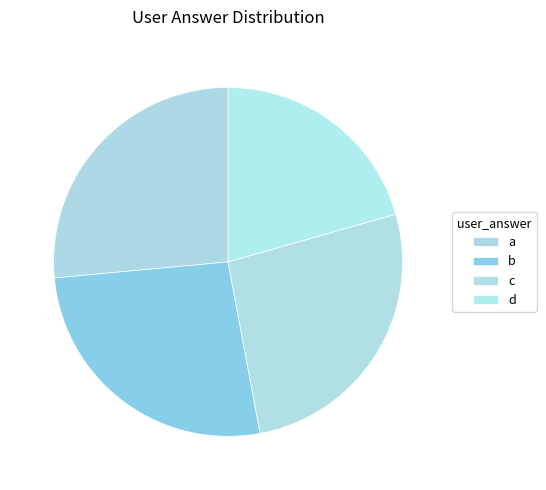

Does any single category account for the majority?

No